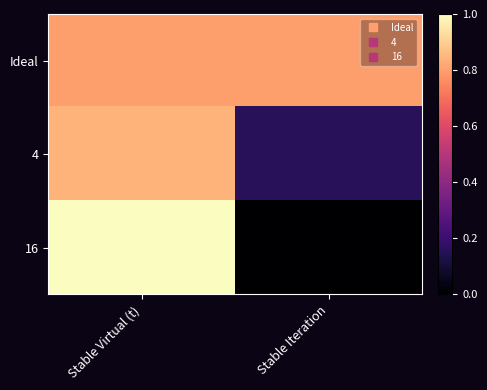

At which category is the sum across all series the highest?

Stable Virtual (t)